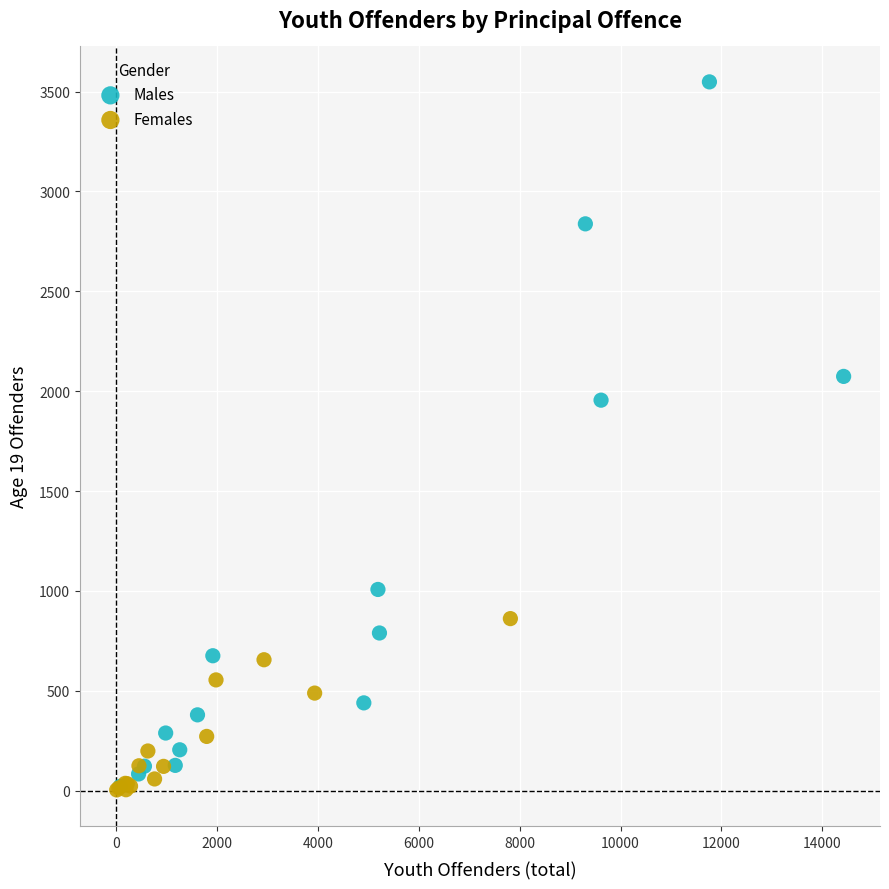

Which series has the largest Y range (max minus min)?

Males